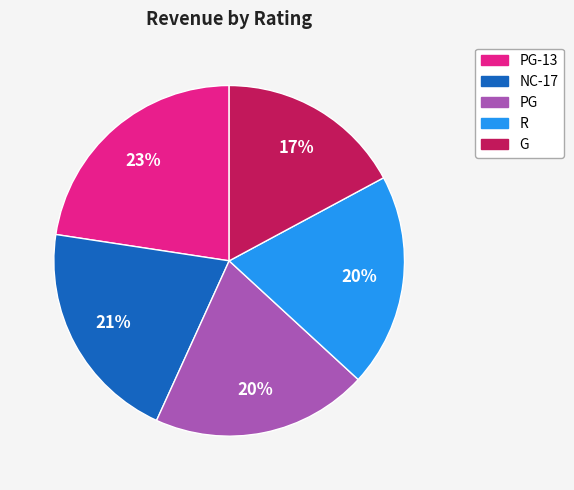

Is there a majority slice in this chart?

No